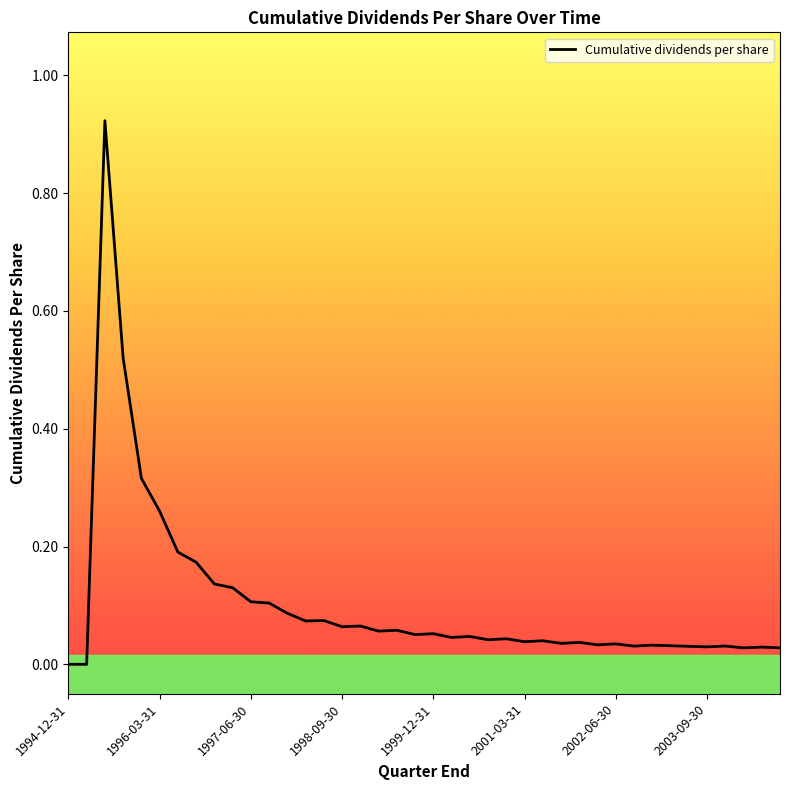

What is the sum of the values at 2003-03-31 and 2004-09-30?

0.1